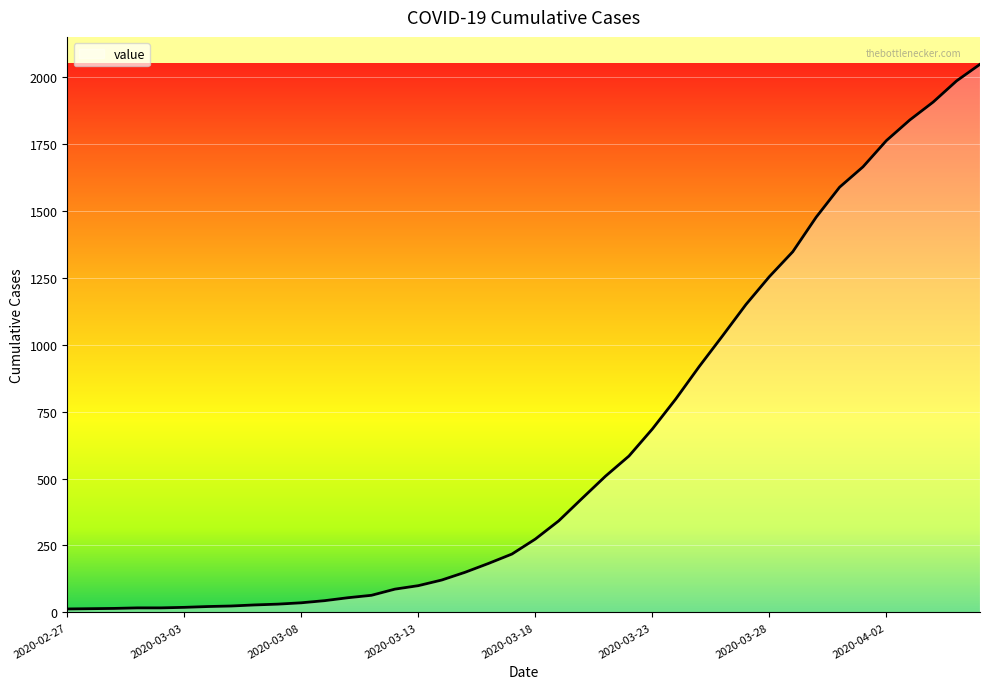

What is the sum of all values?

24844